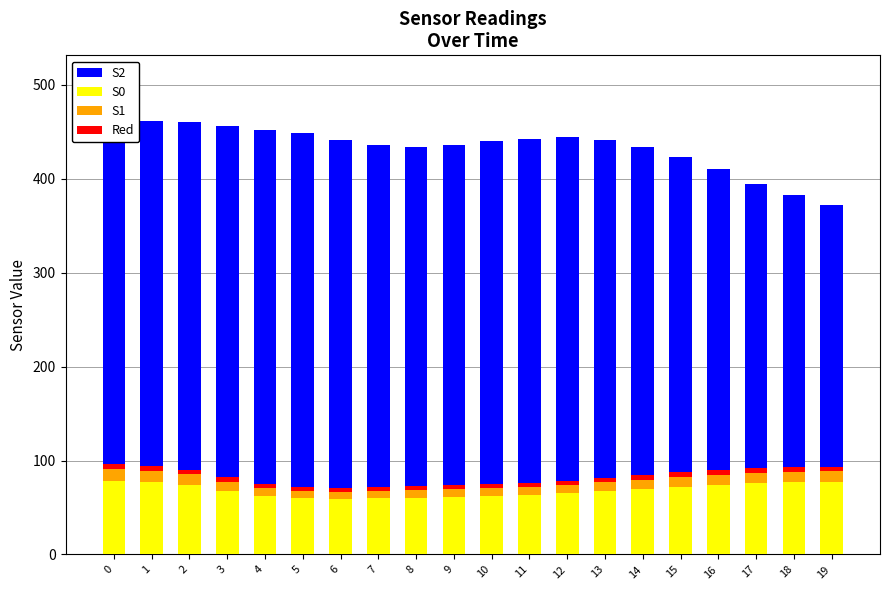

Does the chart contain any negative values?

No